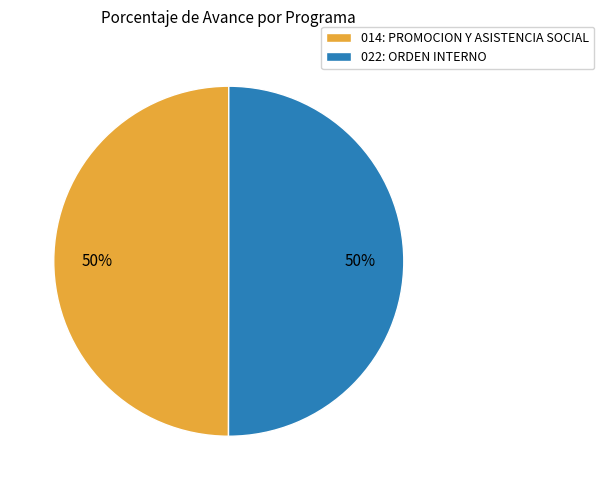

Count the number of slices in the pie.

2